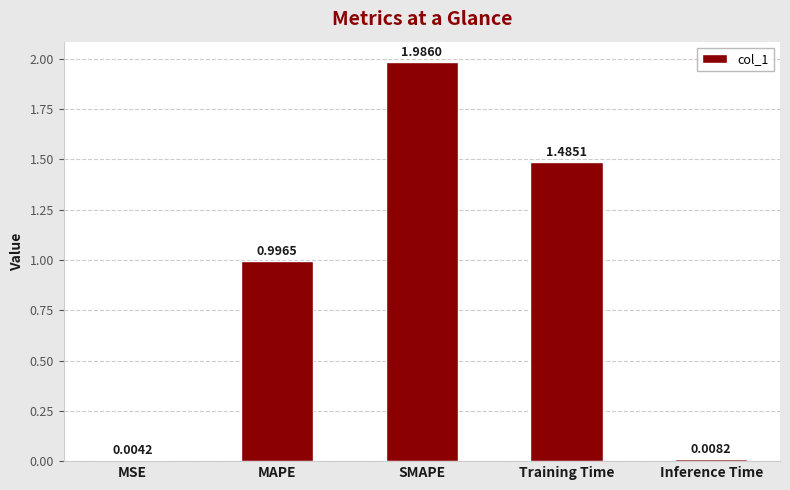

Does the chart contain stacked bars?

No